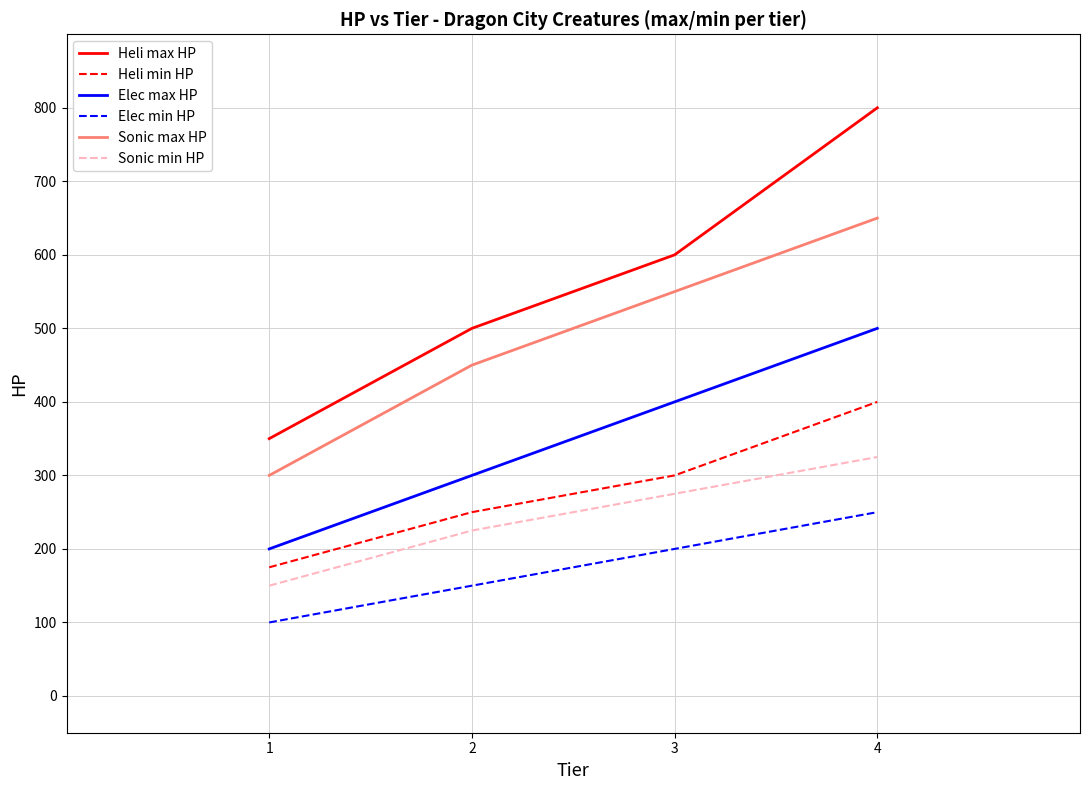

How many series are shown in this chart?

6